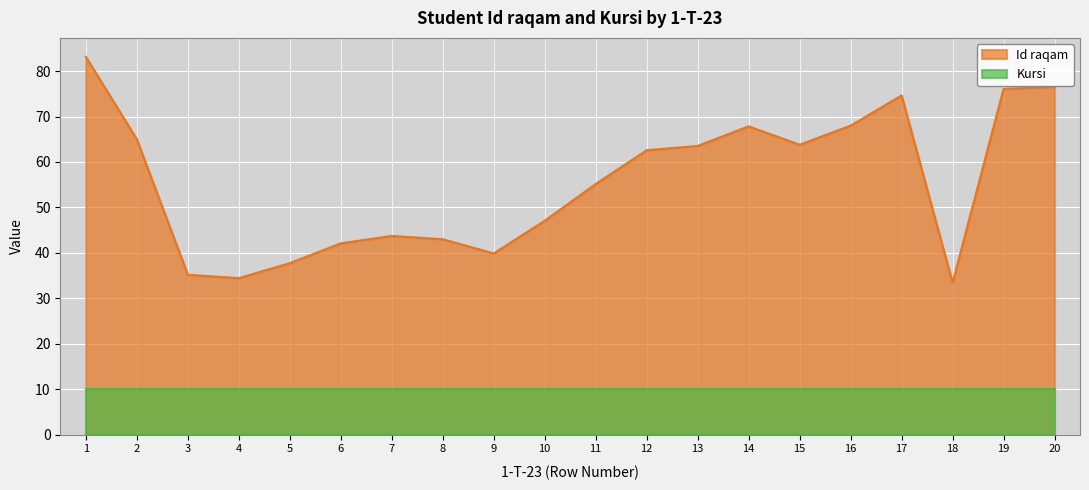

Which category has the lowest value across all series?

18